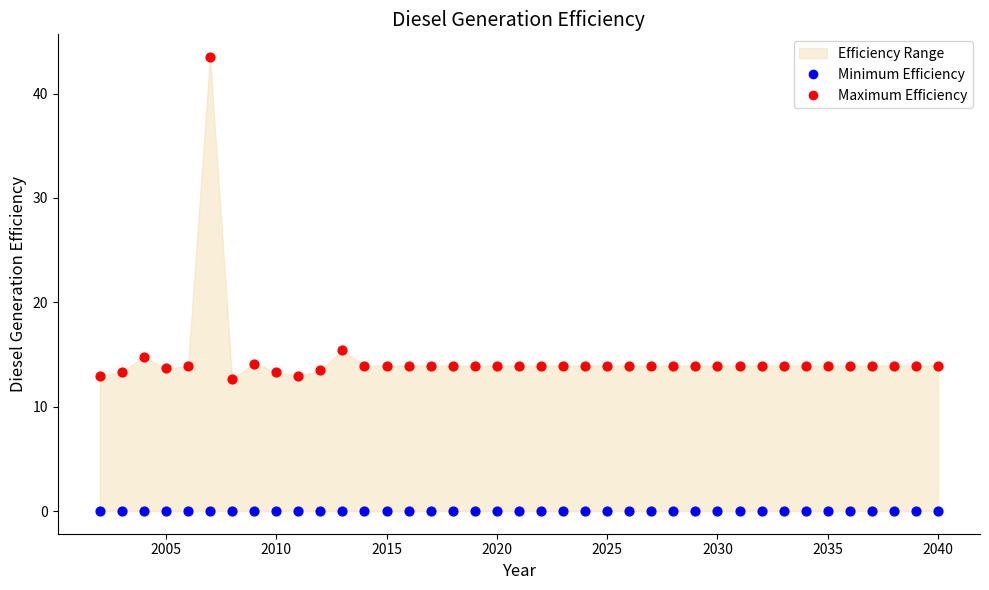

In the Maximum Efficiency series, what Y value is closest to 28?

15.4